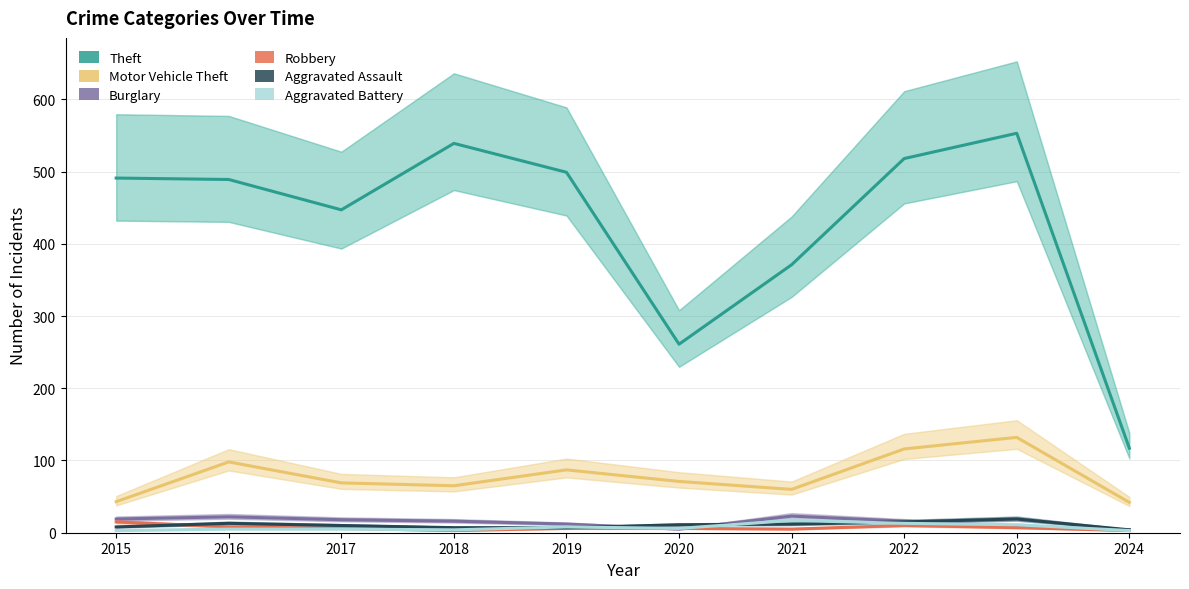

Between 2018 and 2020, which series saw the biggest shift?

Theft